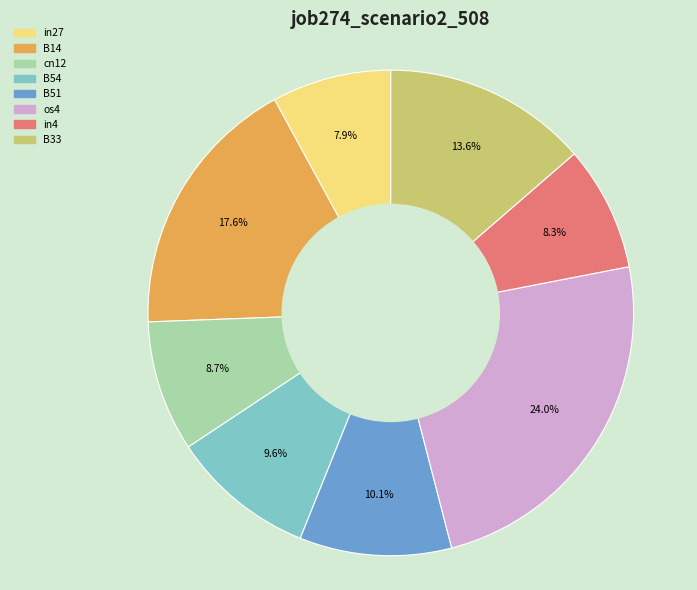

Does cn12 represent more than half of the total?

No